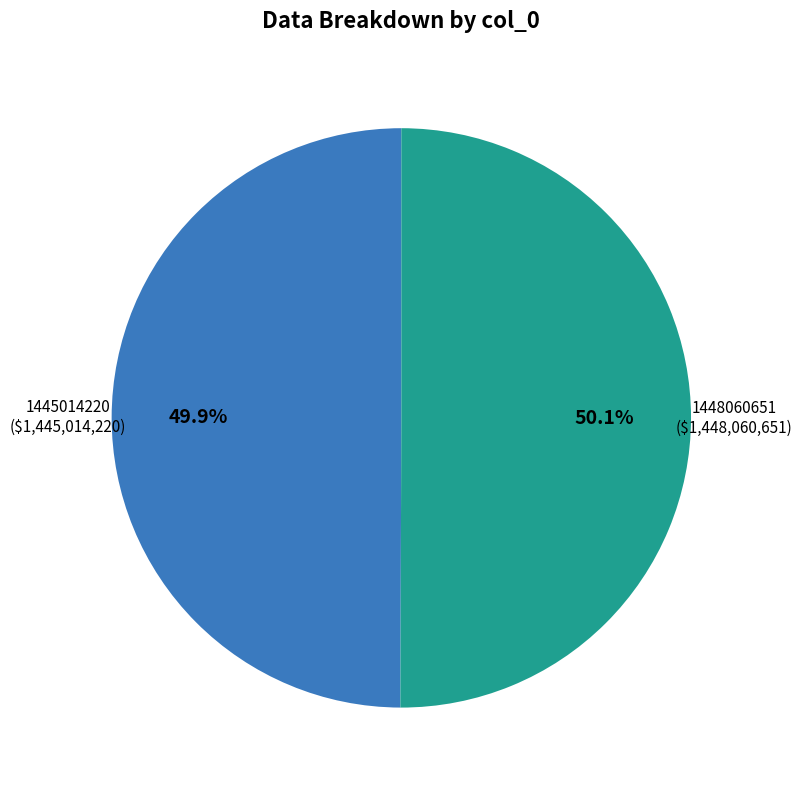

Does any single category account for the majority?

Yes